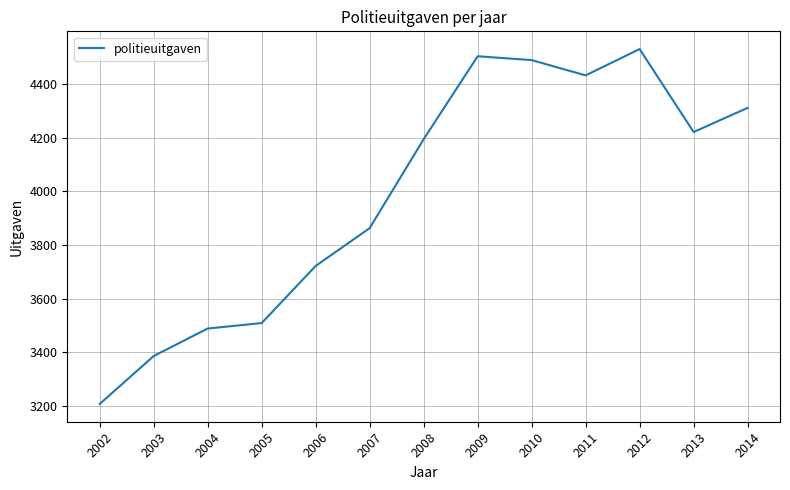

List the labels in order of value, largest first.

2012, 2009, 2010, 2011, 2014, 2013, 2008, 2007, 2006, 2005, 2004, 2003, 2002